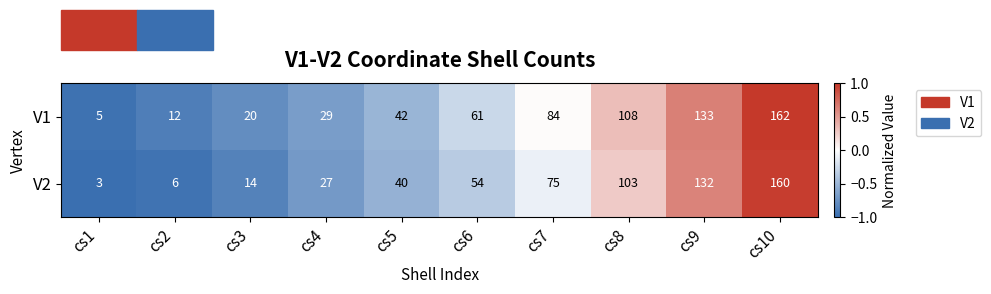

What is the sum of the V2 values at cs9 and cs10?

292